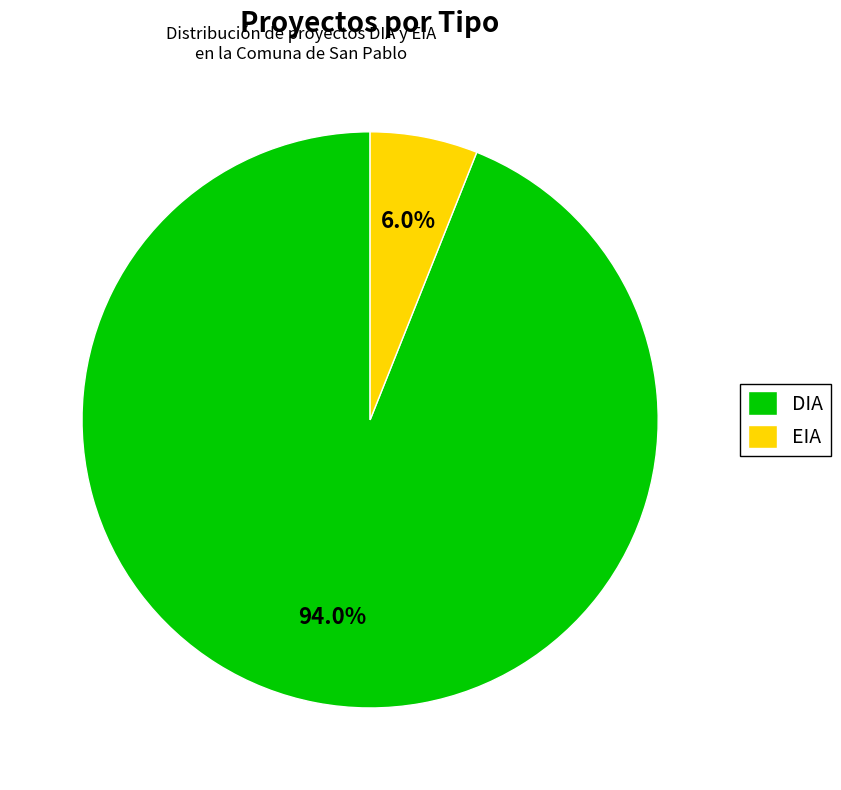

Count the number of slices in the pie.

2